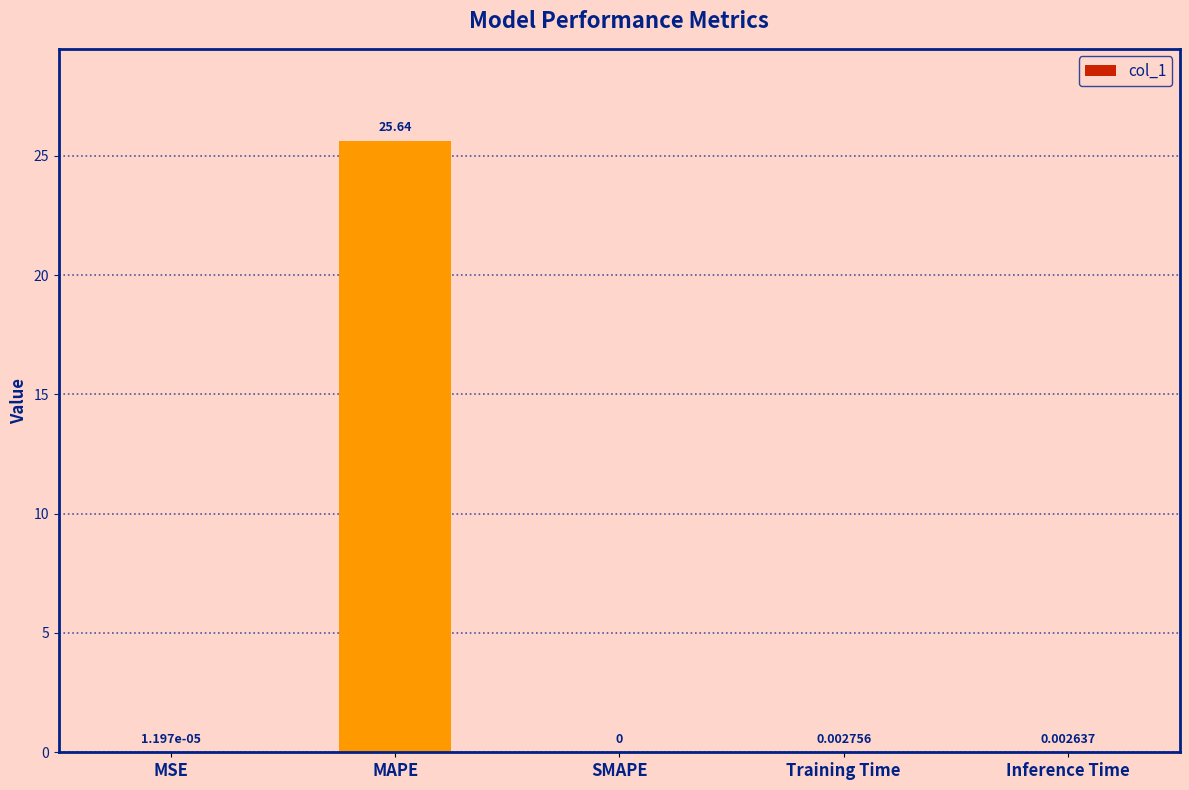

What is the sum of all values?

25.6